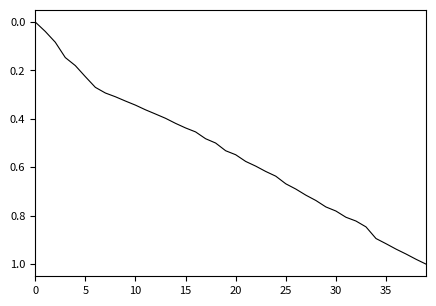

Is this an area chart (filled region under the line)?

No